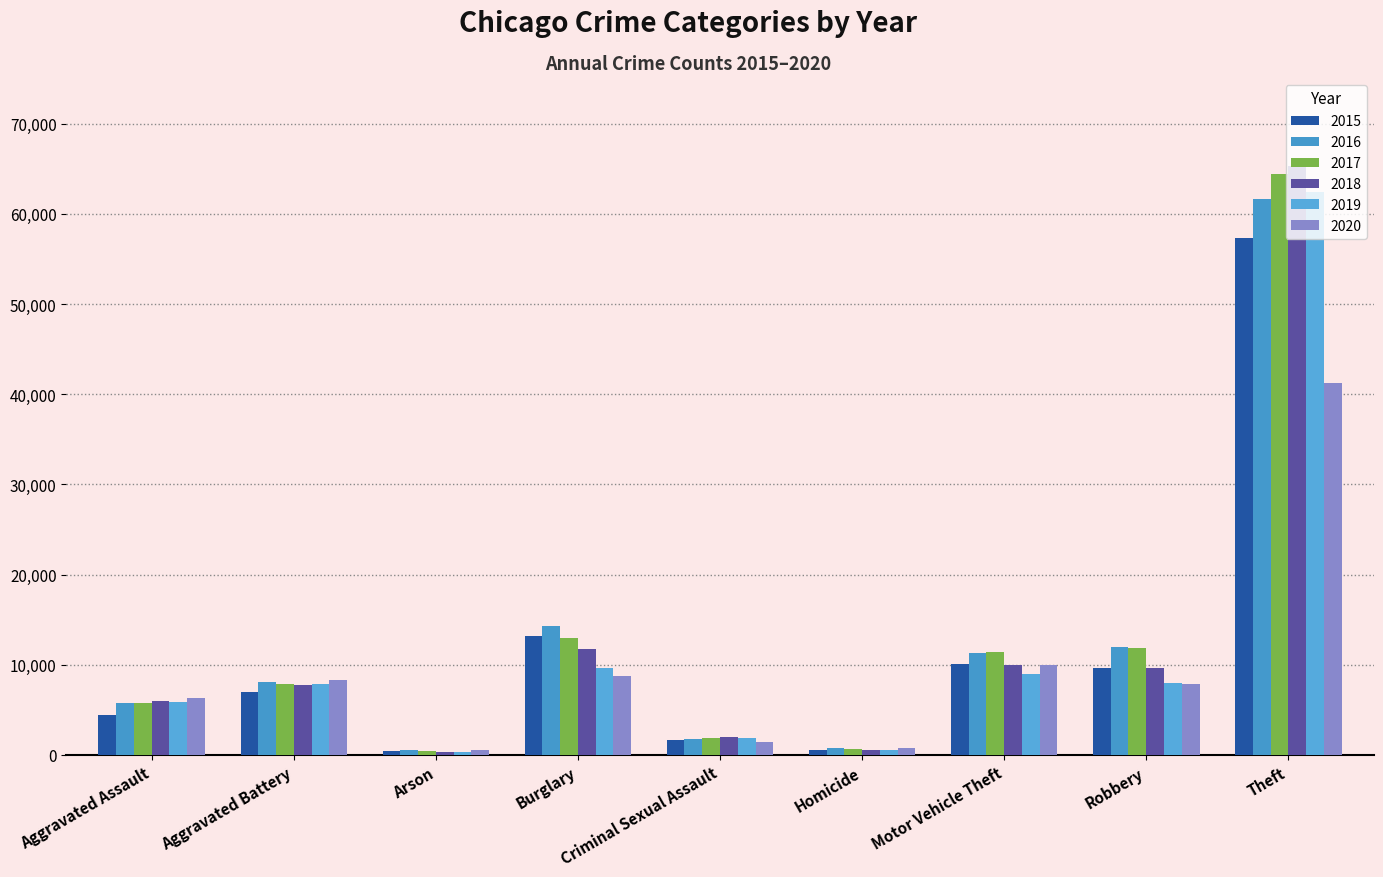

What is the value of the 2017 bar at the 7th from the left?

11380